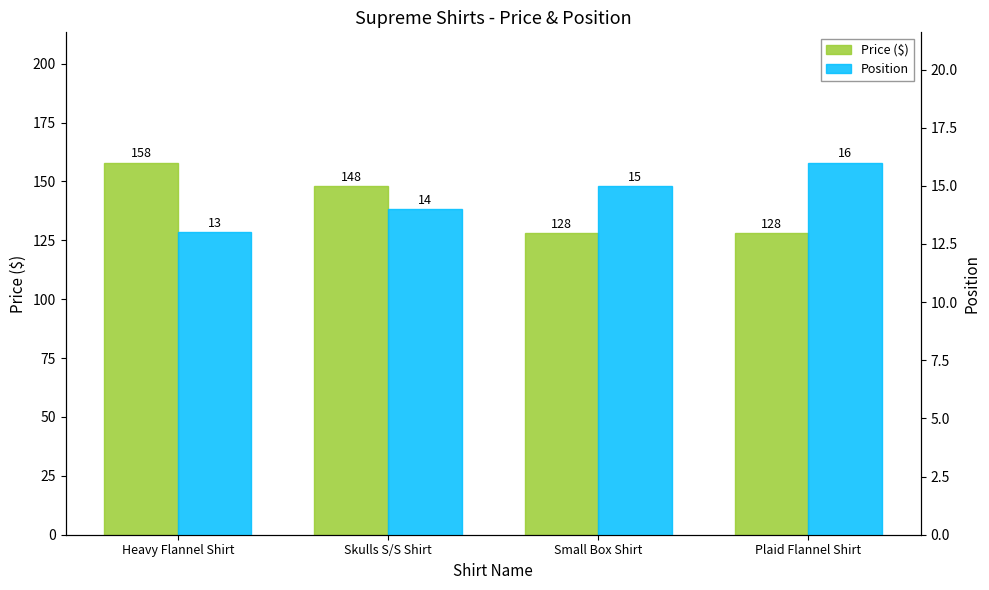

Which series has the largest total across all categories?

Price ($)